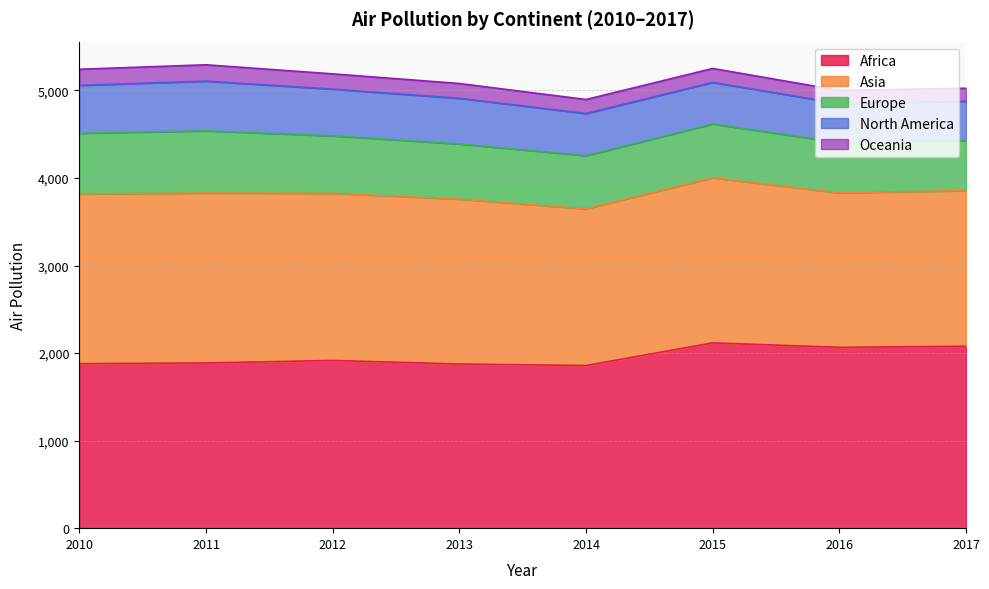

Reading left to right, what are all the values shown in this chart?

Africa: 2010=1878.9	2011=1887.1	2012=1915.7	2013=1874.7	2014=1857.7	2015=2116.2	2016=2065.4	2017=2077.9
Asia: 2010=1938.6	2011=1940.7	2012=1909.5	2013=1883.7	2014=1789.6	2015=1886.7	2016=1763.6	2017=1777.7
Europe: 2010=692.6	2011=710.5	2012=655.5	2013=630.3	2014=606.6	2015=613.7	2016=574.1	2017=574.0
North America: 2010=547.8	2011=567.7	2012=533.9	2013=521.5	2014=482.4	2015=474.8	2016=447.1	2017=445.4
Oceania: 2010=183.3	2011=186.5	2012=174.3	2013=168.5	2014=159.8	2015=159.1	2016=149.8	2017=149.7